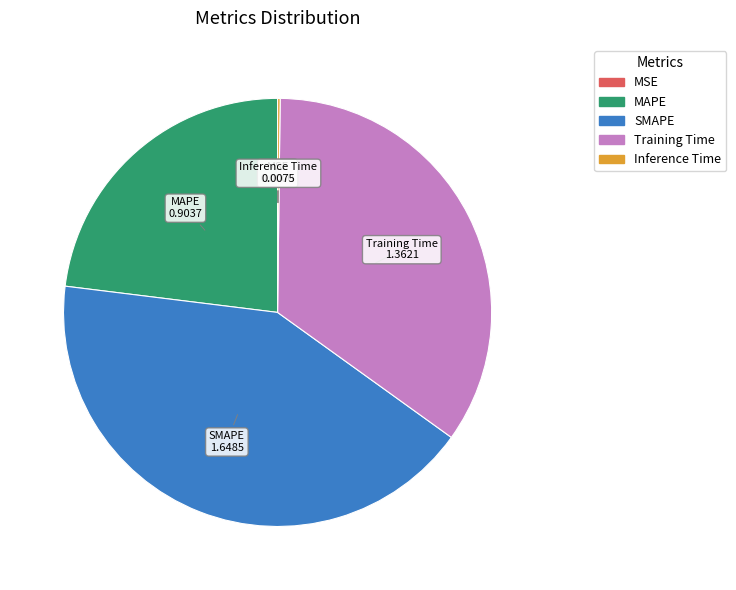

True or false: SMAPE accounts for 48% of the total.

False